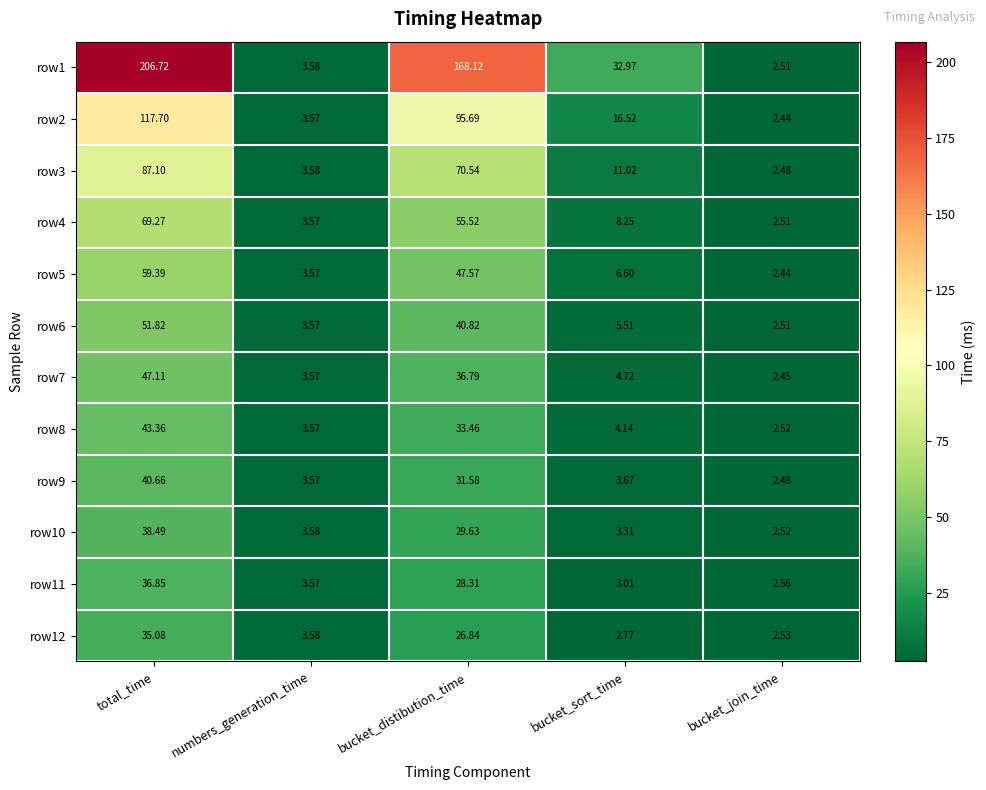

Which category has the highest value in the row2 series?

total_time